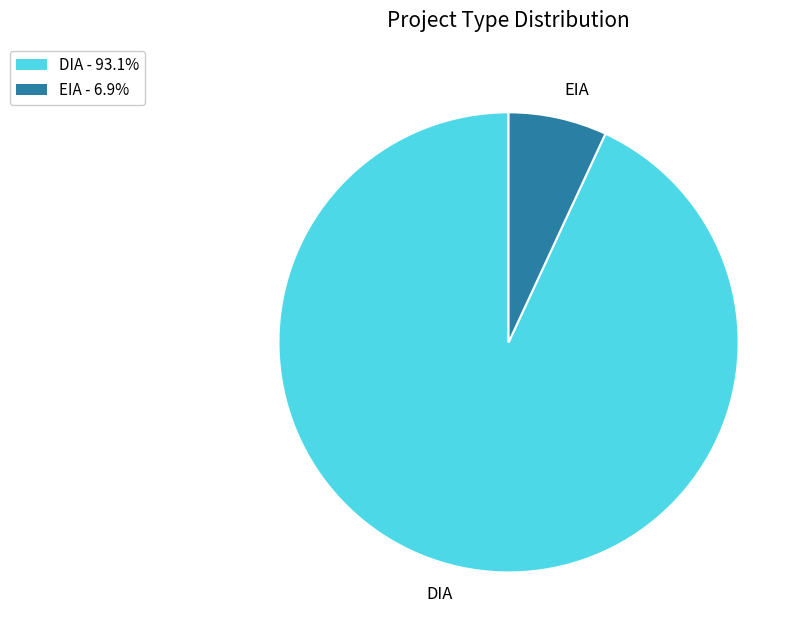

Is it true that EIA is 7% of the pie?

True